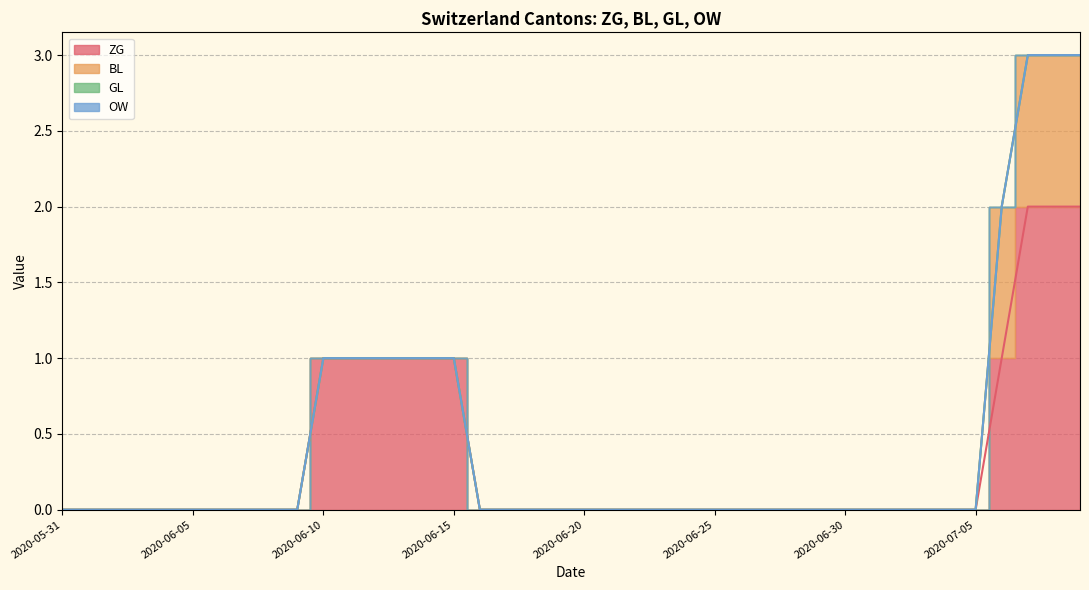

Reading left to right, list all the values displayed in this chart.

ZG: 2020-05-31=0	2020-06-01=0	2020-06-02=0	2020-06-03=0	2020-06-04=0	2020-06-05=0	2020-06-06=0	2020-06-07=0	2020-06-08=0	2020-06-09=0	2020-06-10=1	2020-06-11=1	2020-06-12=1	2020-06-13=1	2020-06-14=1	2020-06-15=1	2020-06-16=0	2020-06-17=0	2020-06-18=0	2020-06-19=0	2020-06-20=0	2020-06-21=0	2020-06-22=0	2020-06-23=0	2020-06-24=0	2020-06-25=0	2020-06-26=0	2020-06-27=0	2020-06-28=0	2020-06-29=0	2020-06-30=0	2020-07-01=0	2020-07-02=0	2020-07-03=0	2020-07-04=0	2020-07-05=0	2020-07-06=1	2020-07-07=2	2020-07-08=2	2020-07-09=2
BL: 2020-05-31=0	2020-06-01=0	2020-06-02=0	2020-06-03=0	2020-06-04=0	2020-06-05=0	2020-06-06=0	2020-06-07=0	2020-06-08=0	2020-06-09=0	2020-06-10=0	2020-06-11=0	2020-06-12=0	2020-06-13=0	2020-06-14=0	2020-06-15=0	2020-06-16=0	2020-06-17=0	2020-06-18=0	2020-06-19=0	2020-06-20=0	2020-06-21=0	2020-06-22=0	2020-06-23=0	2020-06-24=0	2020-06-25=0	2020-06-26=0	2020-06-27=0	2020-06-28=0	2020-06-29=0	2020-06-30=0	2020-07-01=0	2020-07-02=0	2020-07-03=0	2020-07-04=0	2020-07-05=0	2020-07-06=1	2020-07-07=1	2020-07-08=1	2020-07-09=1
GL: 2020-05-31=0	2020-06-01=0	2020-06-02=0	2020-06-03=0	2020-06-04=0	2020-06-05=0	2020-06-06=0	2020-06-07=0	2020-06-08=0	2020-06-09=0	2020-06-10=0	2020-06-11=0	2020-06-12=0	2020-06-13=0	2020-06-14=0	2020-06-15=0	2020-06-16=0	2020-06-17=0	2020-06-18=0	2020-06-19=0	2020-06-20=0	2020-06-21=0	2020-06-22=0	2020-06-23=0	2020-06-24=0	2020-06-25=0	2020-06-26=0	2020-06-27=0	2020-06-28=0	2020-06-29=0	2020-06-30=0	2020-07-01=0	2020-07-02=0	2020-07-03=0	2020-07-04=0	2020-07-05=0	2020-07-06=0	2020-07-07=0	2020-07-08=0	2020-07-09=0
OW: 2020-05-31=0	2020-06-01=0	2020-06-02=0	2020-06-03=0	2020-06-04=0	2020-06-05=0	2020-06-06=0	2020-06-07=0	2020-06-08=0	2020-06-09=0	2020-06-10=0	2020-06-11=0	2020-06-12=0	2020-06-13=0	2020-06-14=0	2020-06-15=0	2020-06-16=0	2020-06-17=0	2020-06-18=0	2020-06-19=0	2020-06-20=0	2020-06-21=0	2020-06-22=0	2020-06-23=0	2020-06-24=0	2020-06-25=0	2020-06-26=0	2020-06-27=0	2020-06-28=0	2020-06-29=0	2020-06-30=0	2020-07-01=0	2020-07-02=0	2020-07-03=0	2020-07-04=0	2020-07-05=0	2020-07-06=0	2020-07-07=0	2020-07-08=0	2020-07-09=0